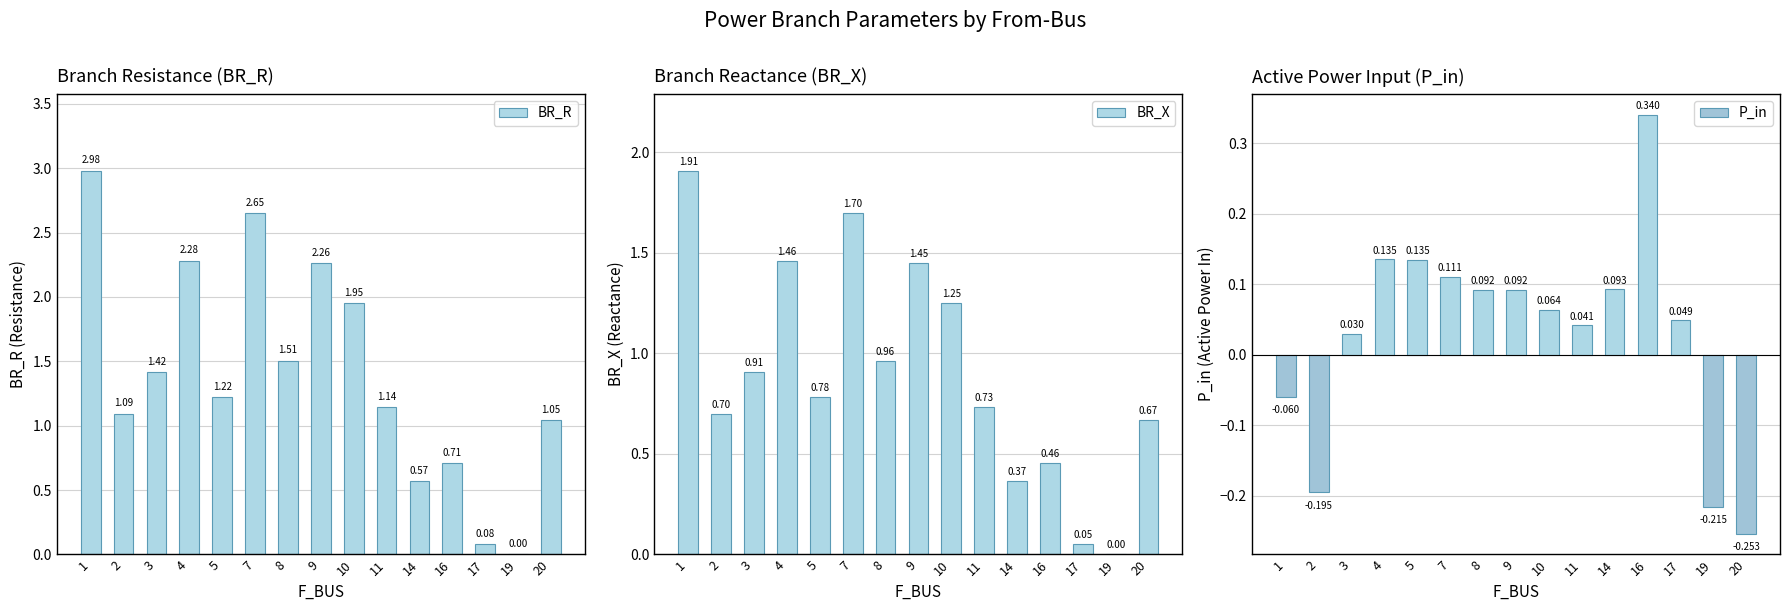

What is the difference between the maximum and second lowest values in the BR_R series?

2.9